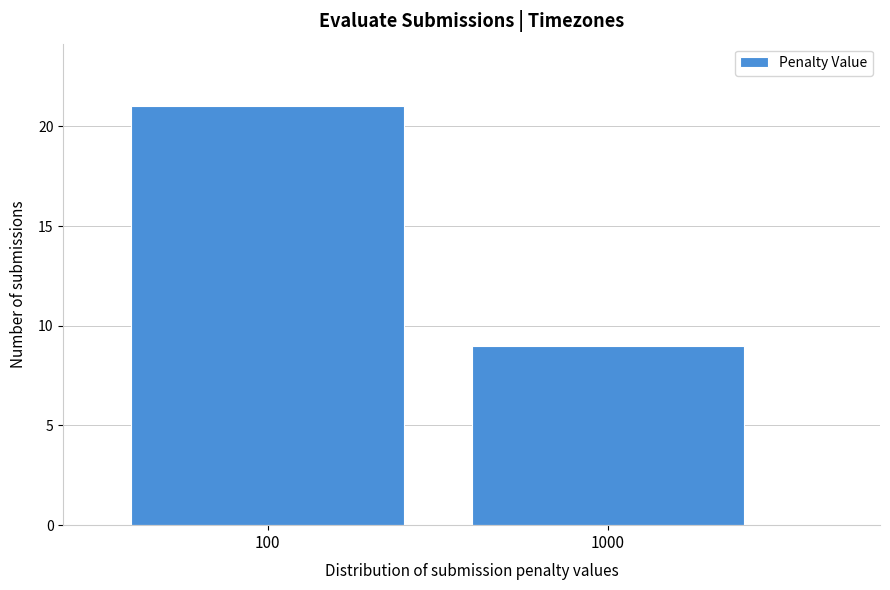

Reading left to right, what are all the values shown in this chart?

21	9